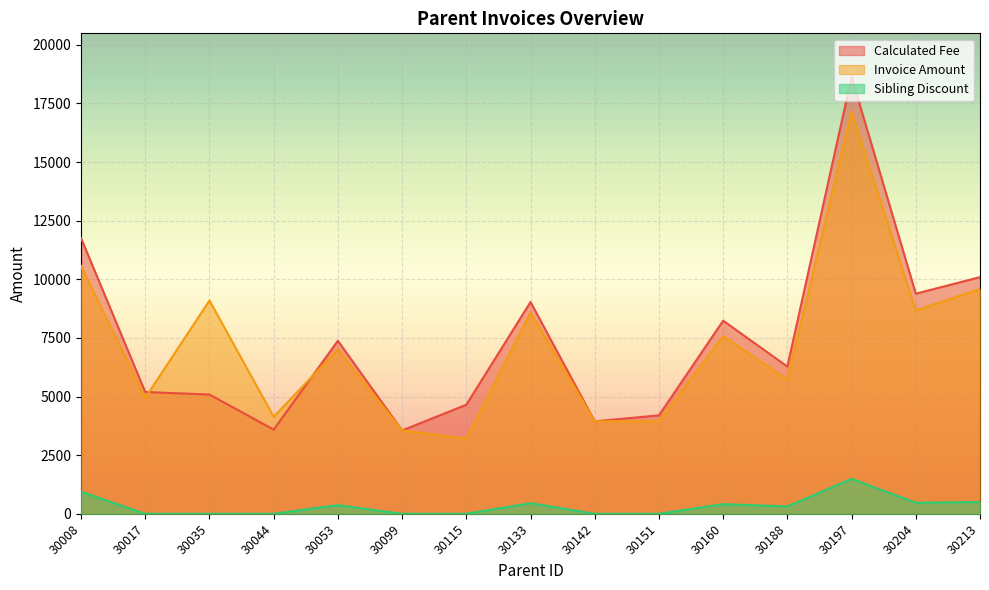

How many lines are shown in the chart?

3